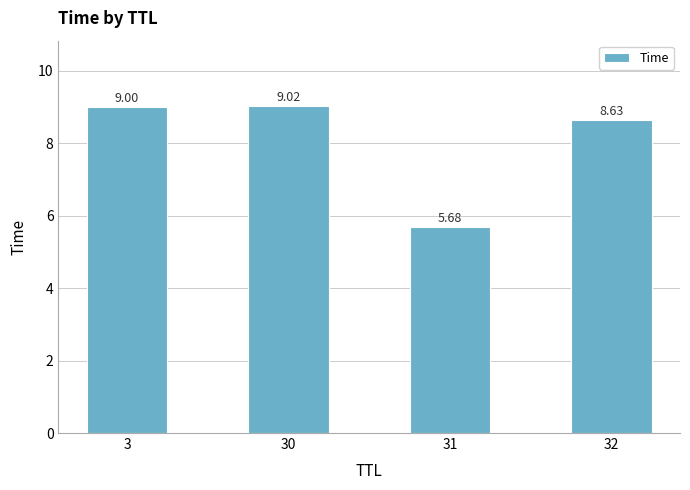

What is the greatest value displayed?

9.0